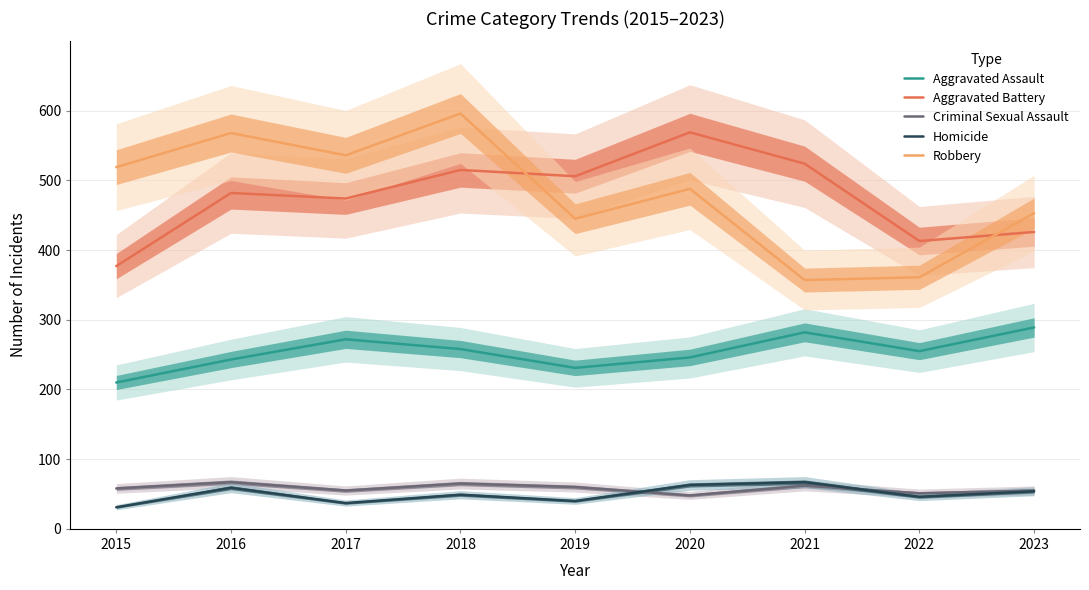

Read the Aggravated Battery value at 2022.

413